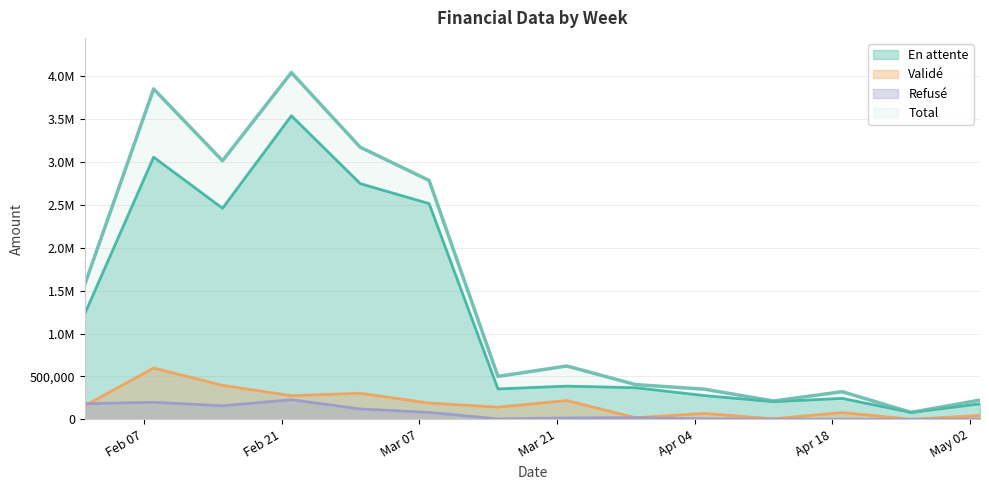

Rank the series by their maximum value, from lowest to highest.

Refusé, Validé, En attente, Total